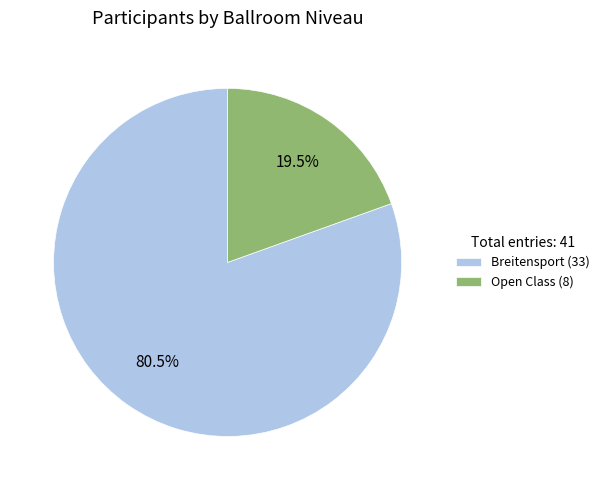

True or false: Breitensport accounts for 87% of the total.

False